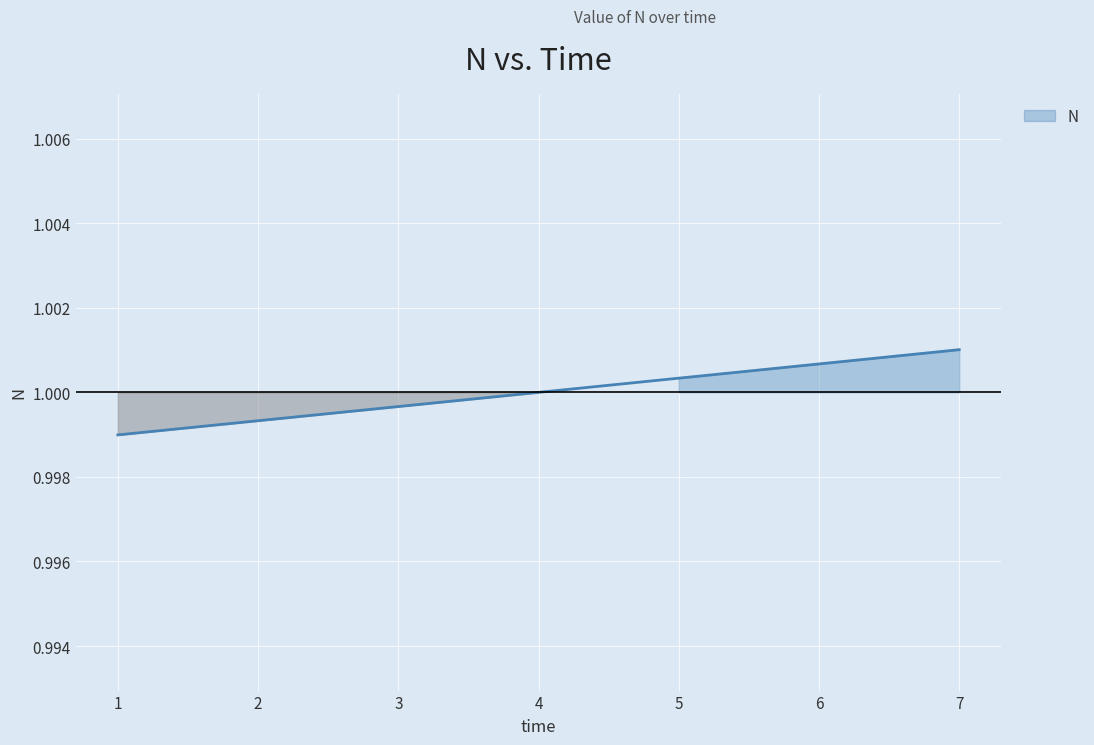

Which label corresponds to the smallest value in the chart?

1